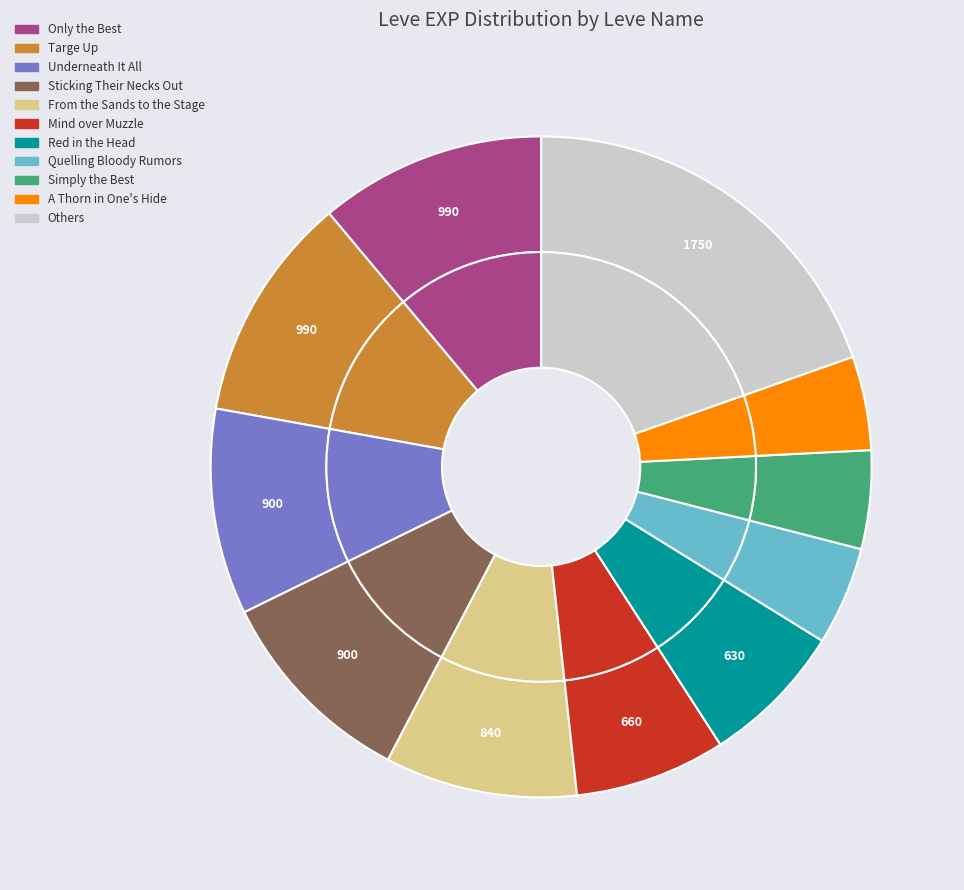

Is Mind over Muzzle the majority of the pie?

No